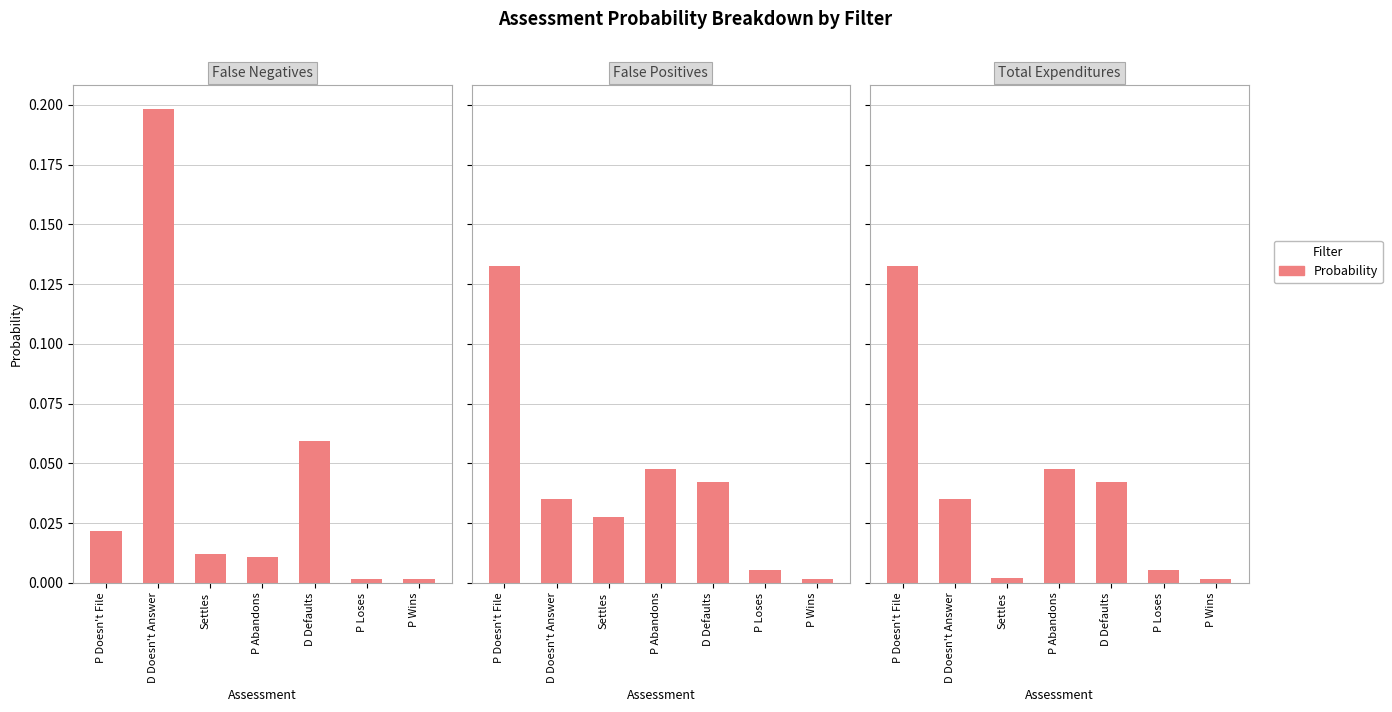

What is the difference between the maximum and minimum values in the Total Expenditures series?

0.1